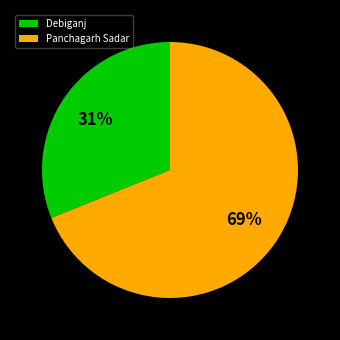

Combined, do Debiganj and Panchagarh Sadar account for over 50%?

Yes